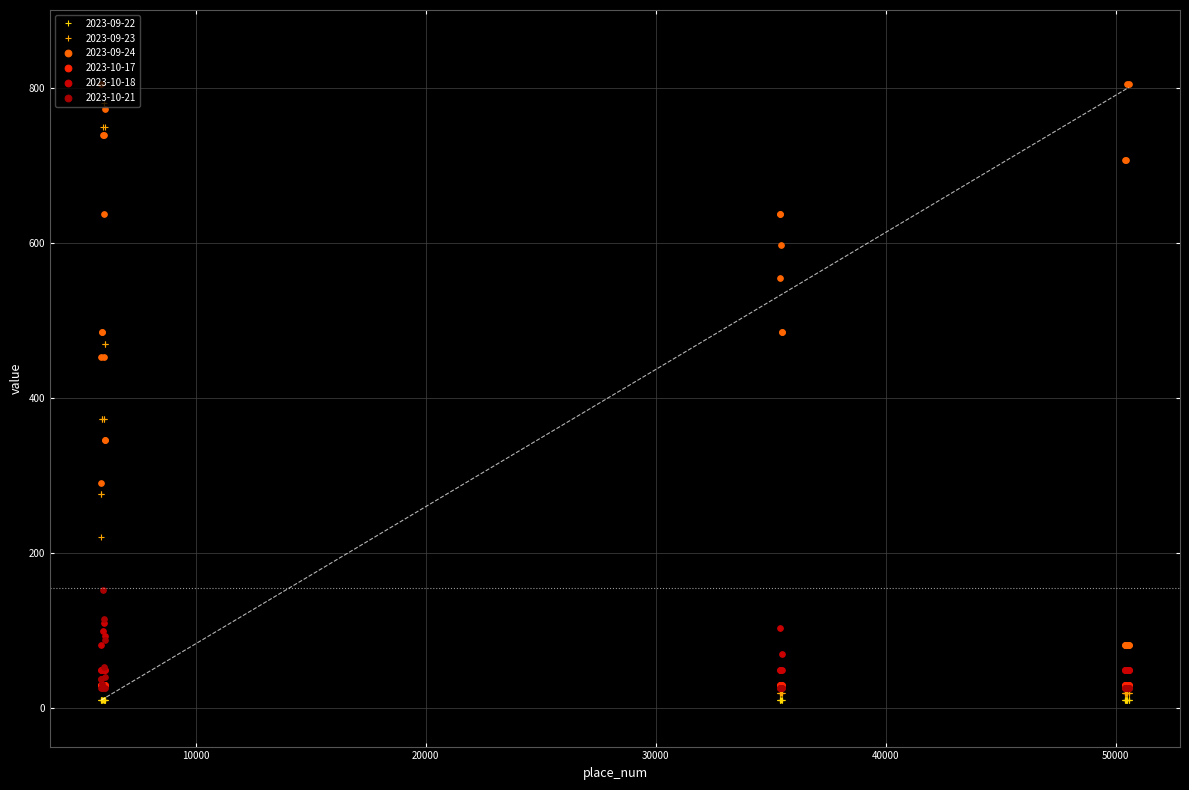

At how many categories does at least one series exceed 363?

21